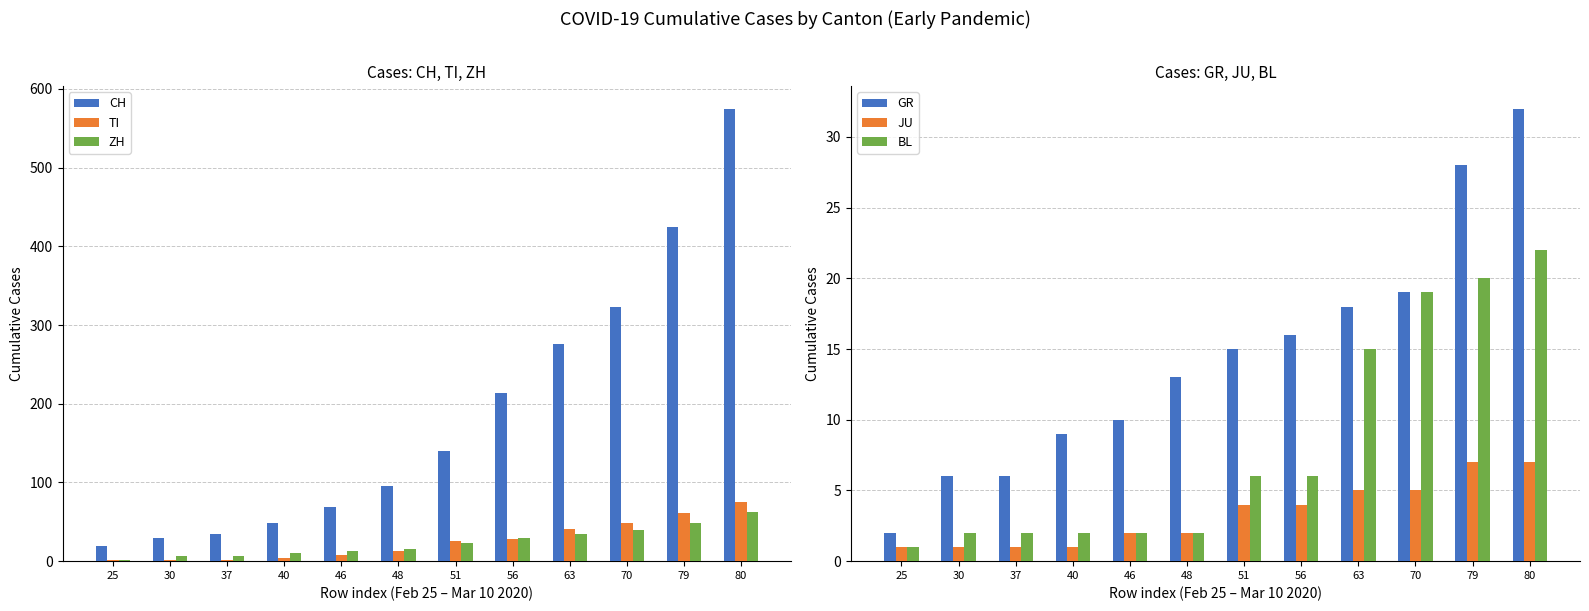

Reading left to right, list all the values displayed in this chart.

CH: 25=19	30=29	37=35	40=49	46=69	48=96	51=140	56=214	63=276	70=323	79=424	80=575
TI: 25=1	30=2	37=2	40=4	46=8	48=13	51=25	56=28	63=41	70=49	79=61	80=75
ZH: 25=2	30=6	37=7	40=10	46=13	48=15	51=23	56=29	63=34	70=40	79=49	80=62
GR: 25=2	30=6	37=6	40=9	46=10	48=13	51=15	56=16	63=18	70=19	79=28	80=32
JU: 25=1	30=1	37=1	40=1	46=2	48=2	51=4	56=4	63=5	70=5	79=7	80=7
BL: 25=1	30=2	37=2	40=2	46=2	48=2	51=6	56=6	63=15	70=19	79=20	80=22